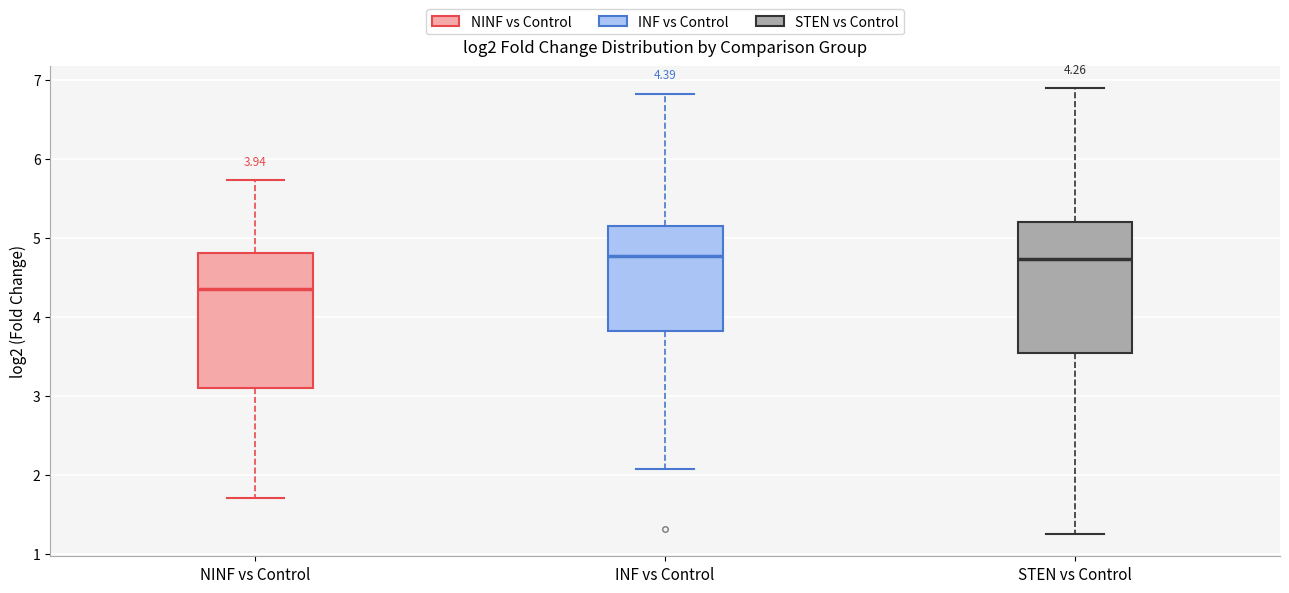

Which box's median line is the lowest?

NINF vs Control